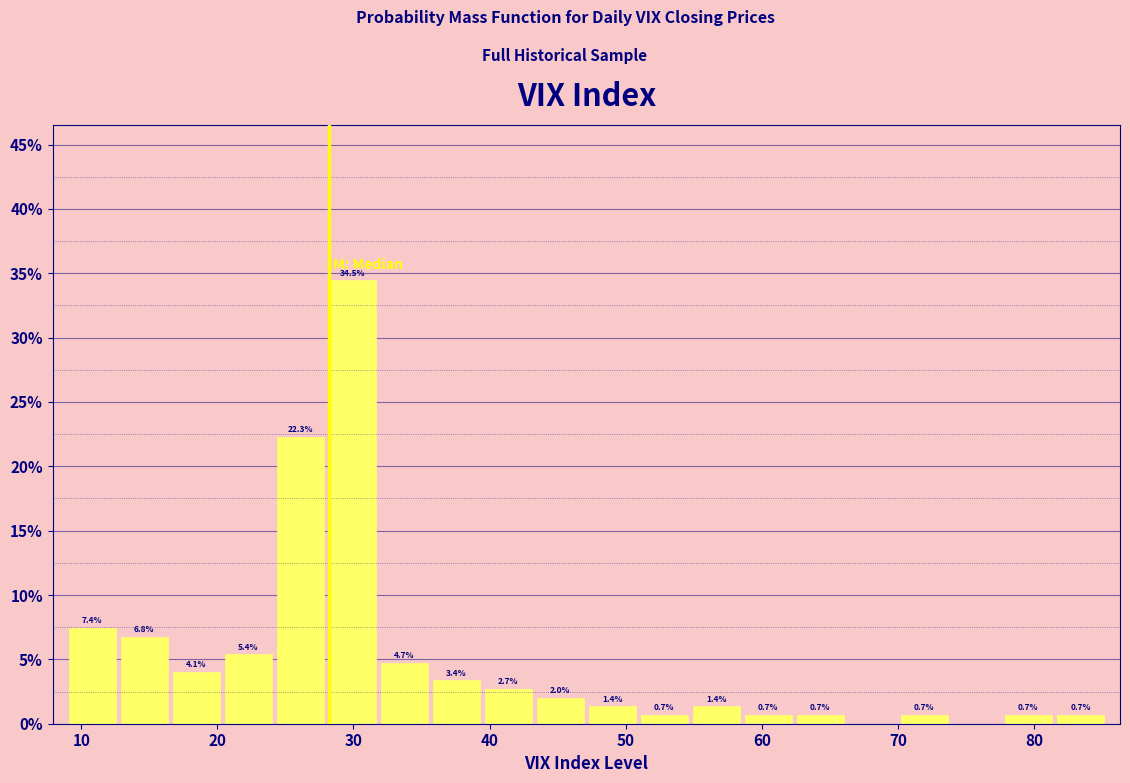

Read against the x-axis, roughly where is the centre of the tallest bar?

30